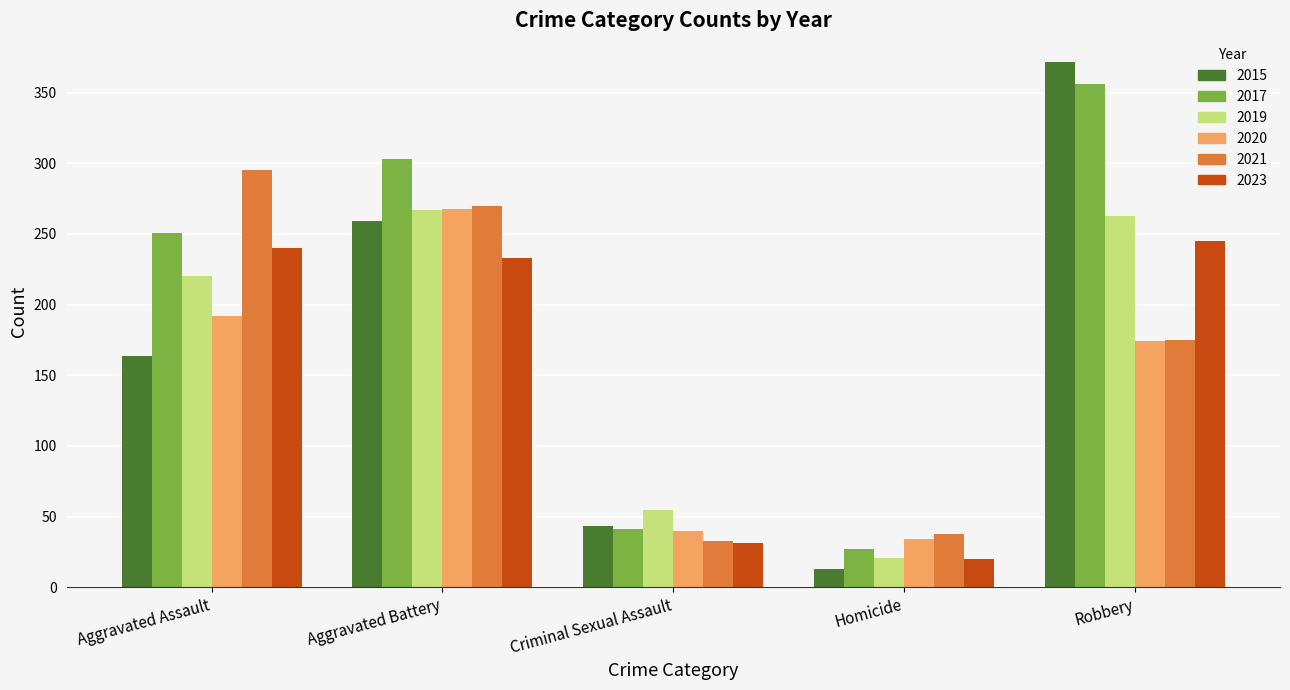

Which series has the largest total across all categories?

2017